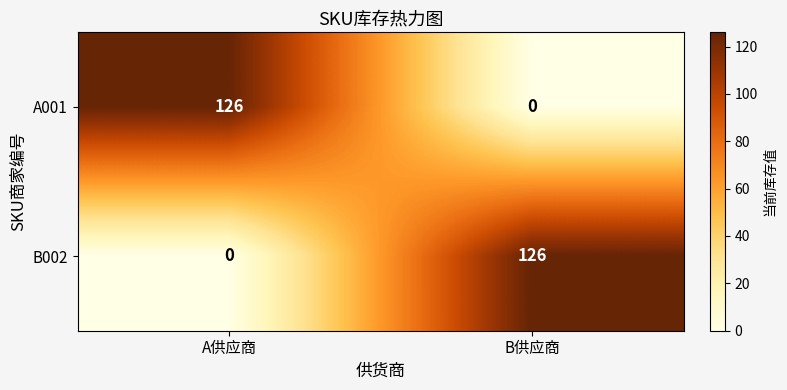

At which label is B002 closest to 63?

A供应商